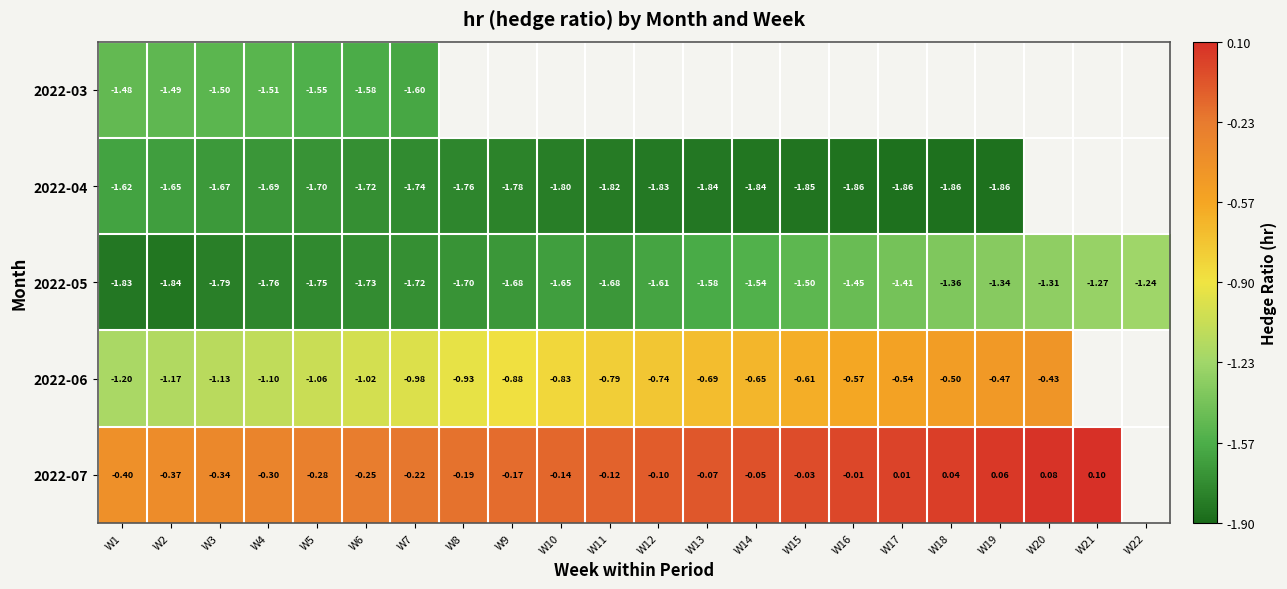

True or false: 2022-06 has a value of -1.4 at W6.

False